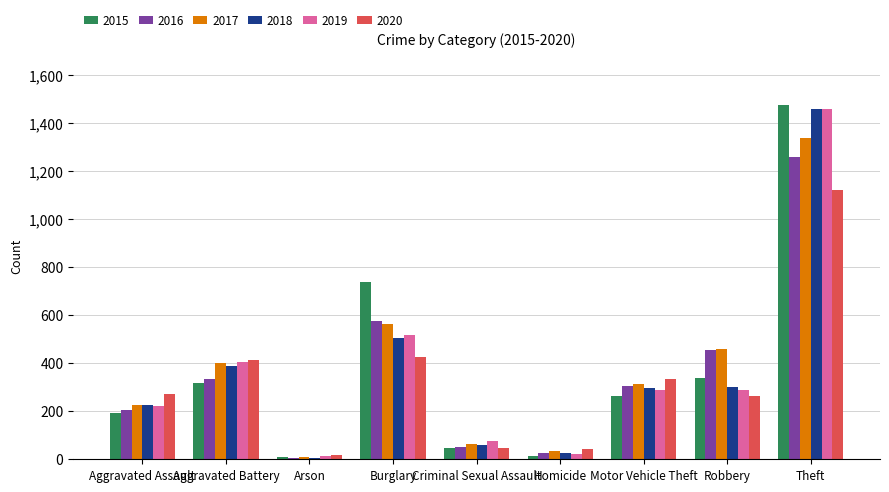

How many values in the 2016 series are below 304?

4